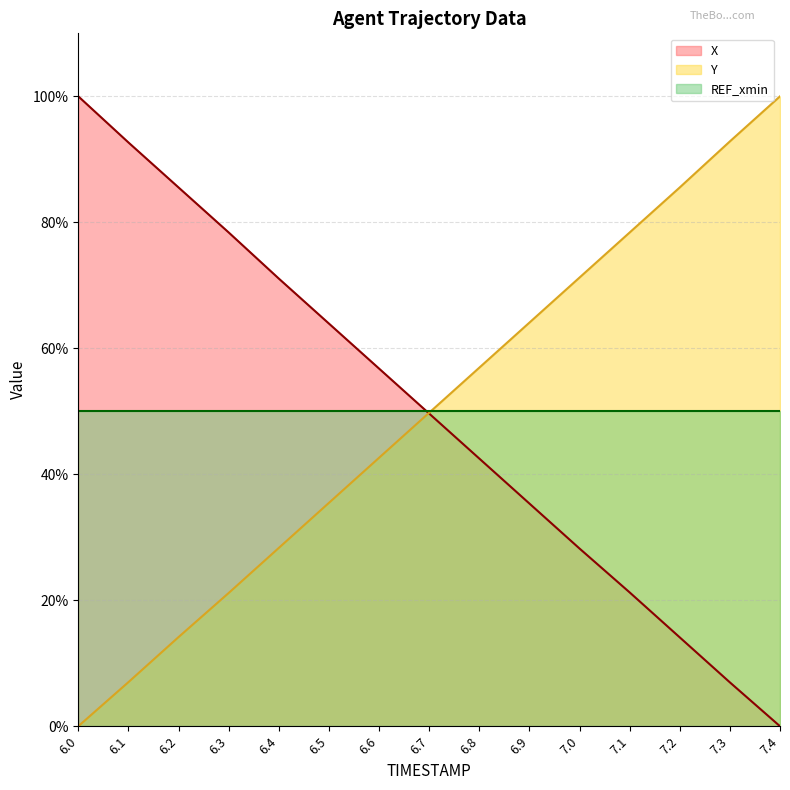

True or false: Y and X intersect in this chart.

True